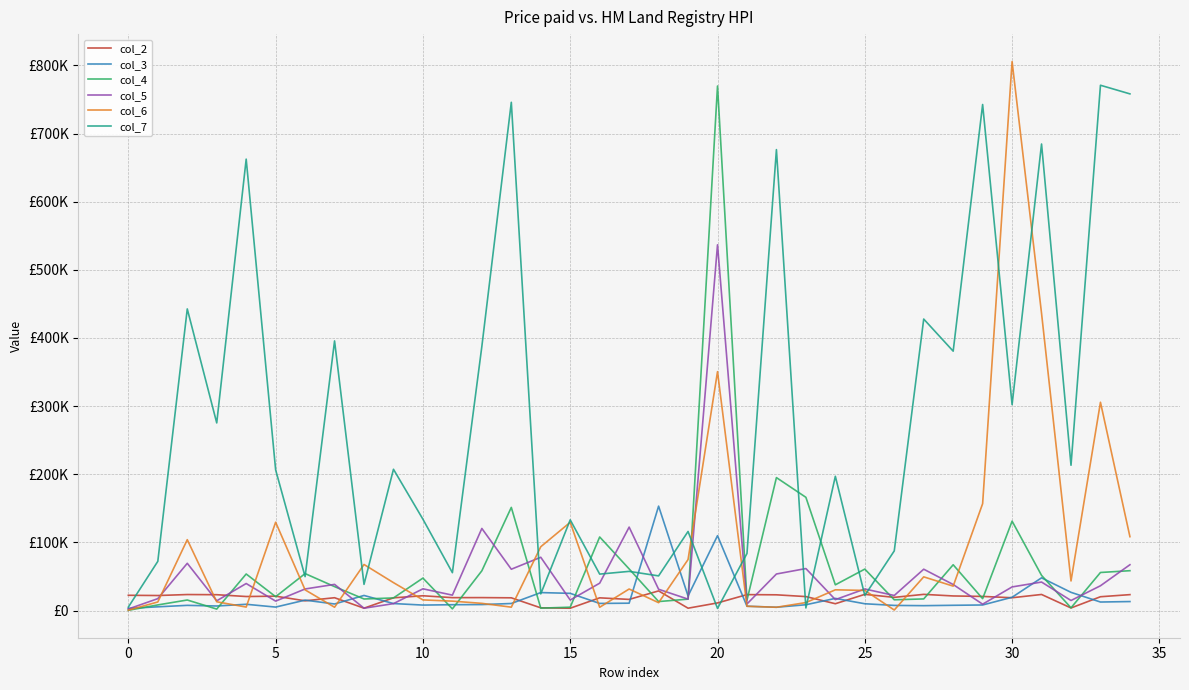

Where do col_7 and col_3 first cross each other?

13 and 14